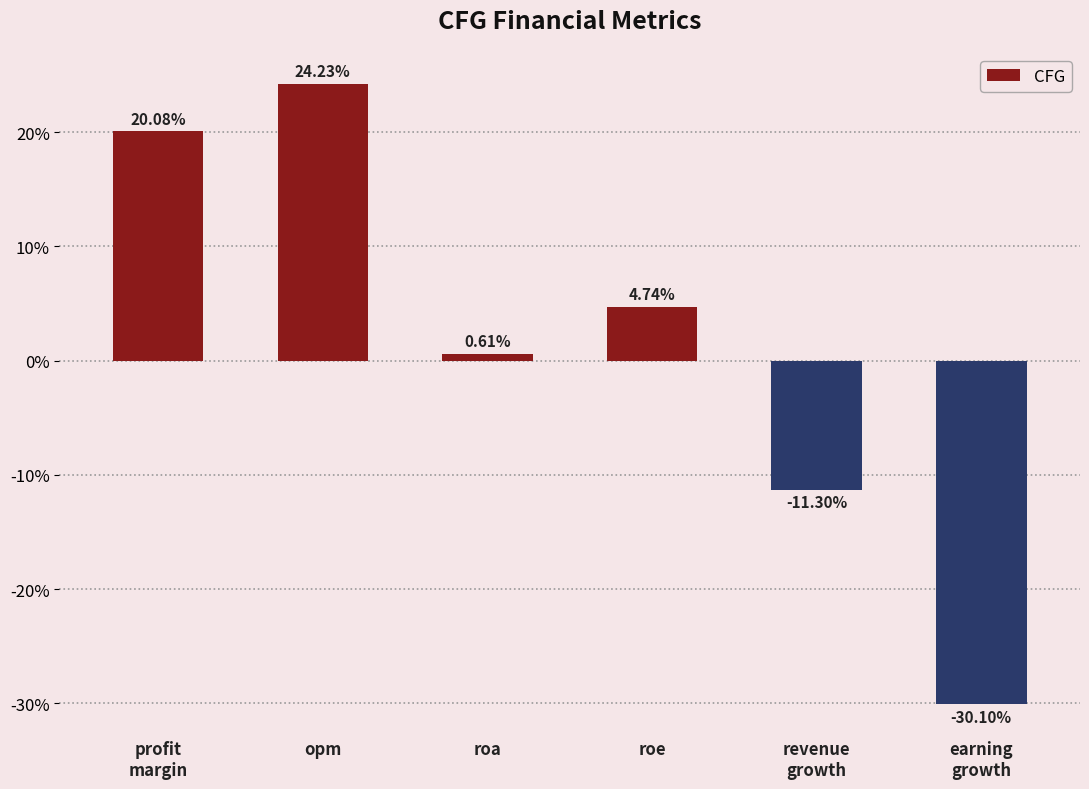

What is the difference between the second highest and second lowest values?

31.4